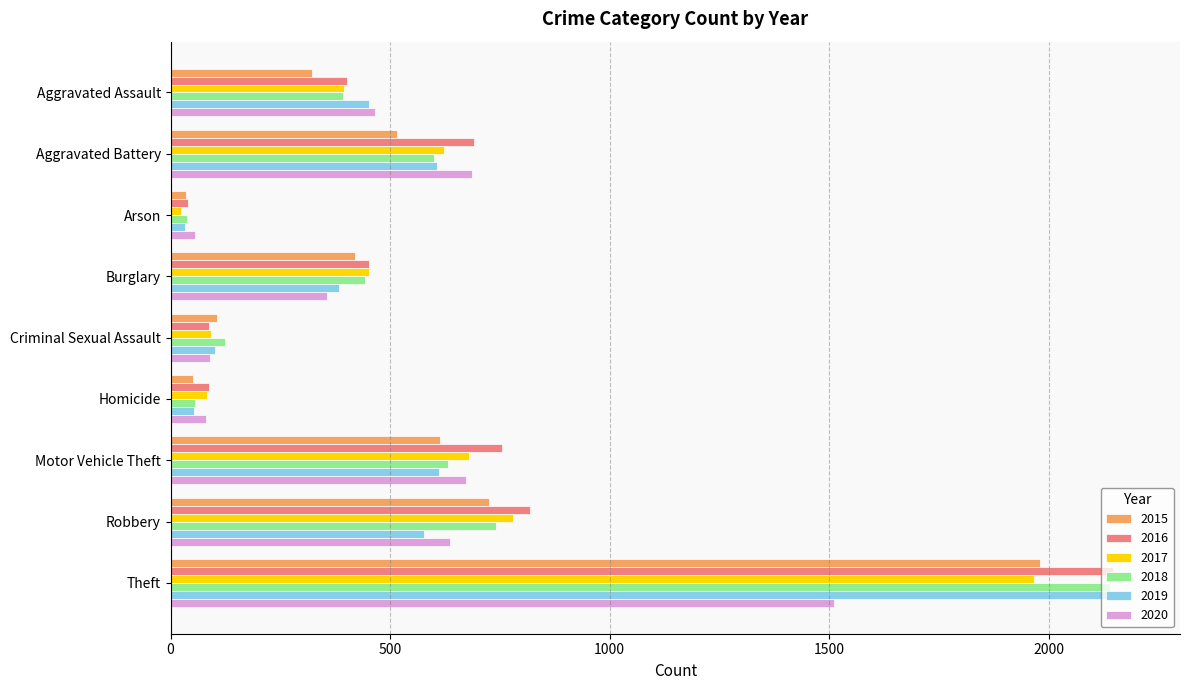

Count the number of data series in this chart.

6